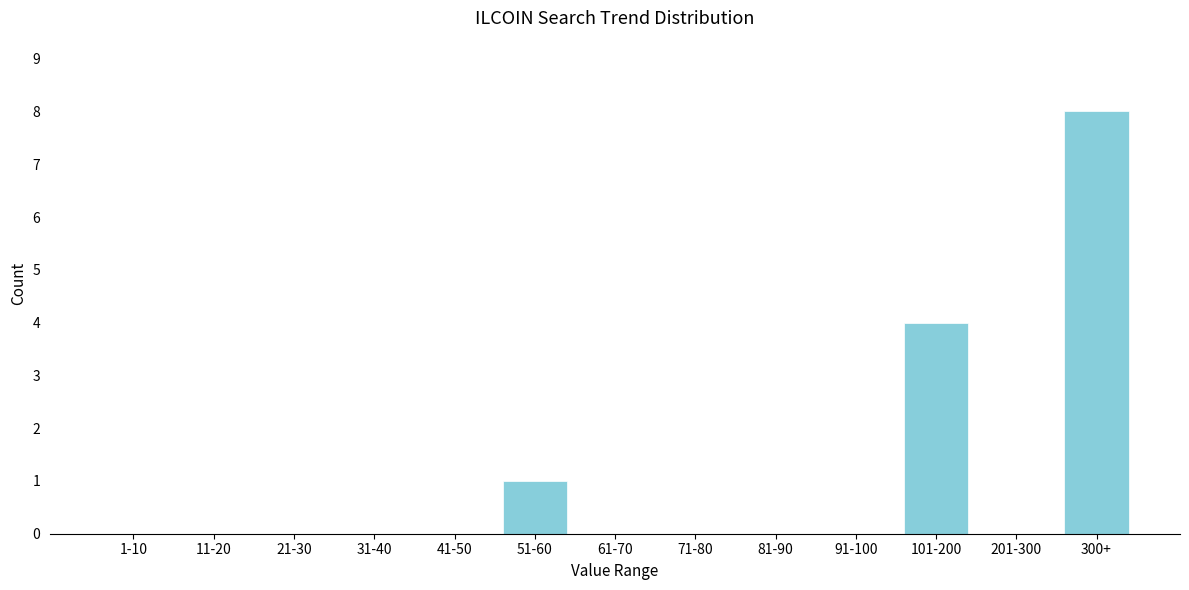

Reading left to right, list all the values displayed in this chart.

1-10=0	11-20=0	21-30=0	31-40=0	41-50=0	51-60=1	61-70=0	71-80=0	81-90=0	91-100=0	101-200=4	201-300=0	300+=8